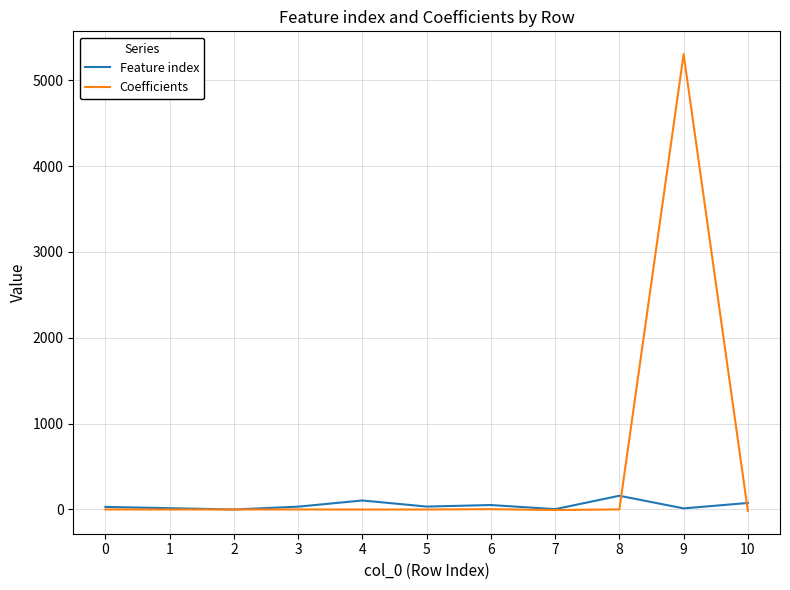

Which series has the widest spread of values?

Coefficients